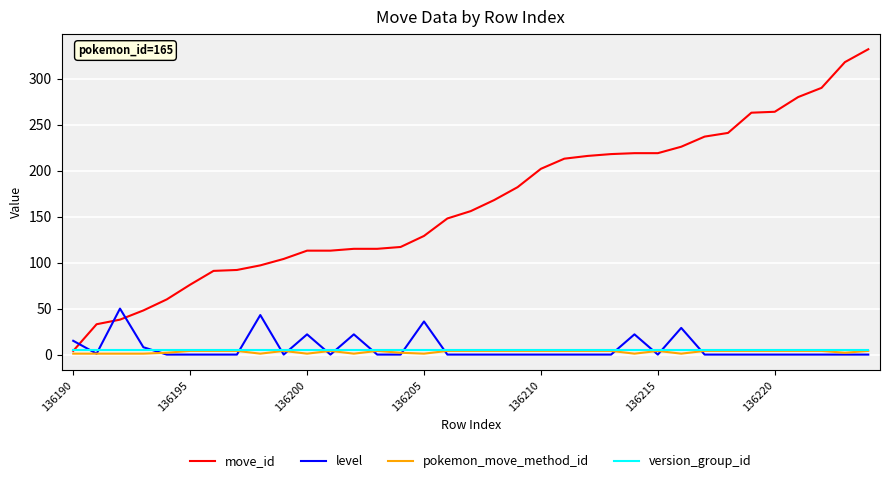

How many intersections are there between move_id and level?

3